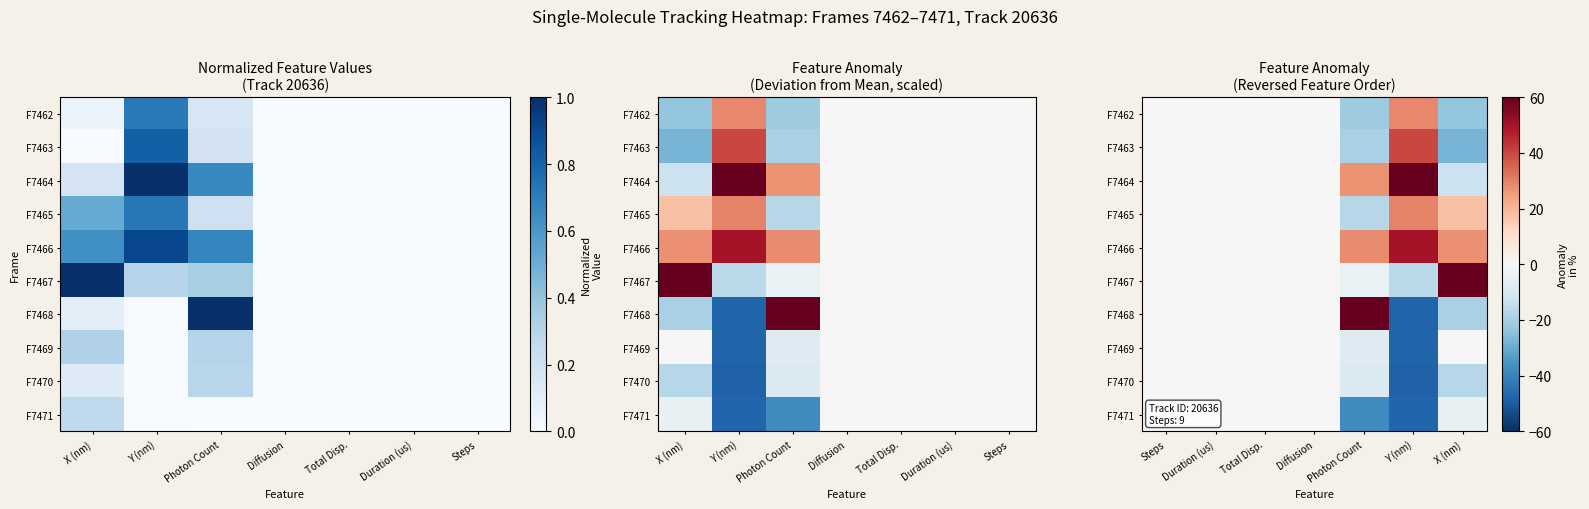

The F7465 series shows 17.9 at Duration (us). True or false?

False